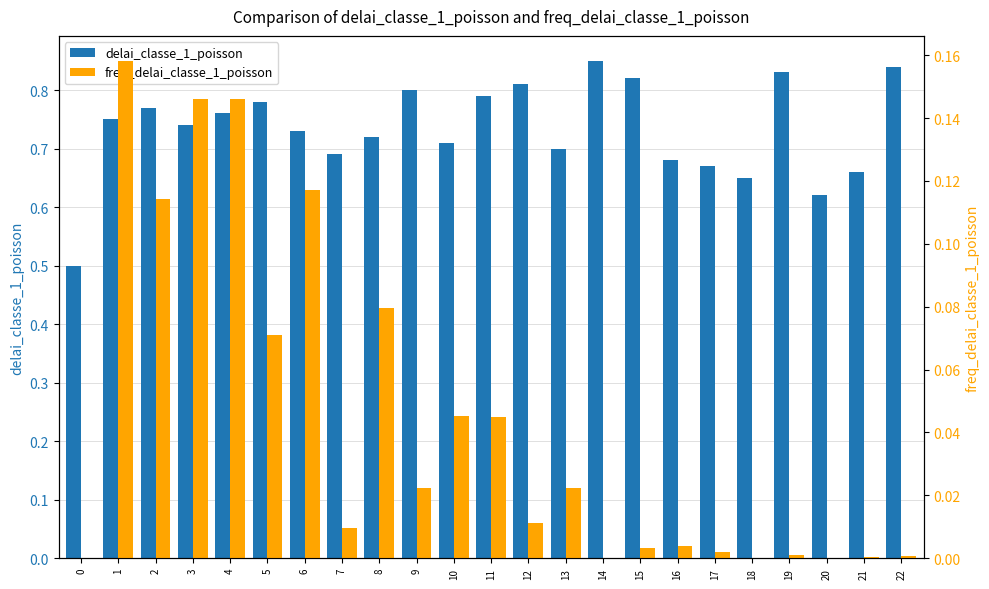

What is the value of the delai_classe_1_poisson bar at the 17th from the left?

0.7